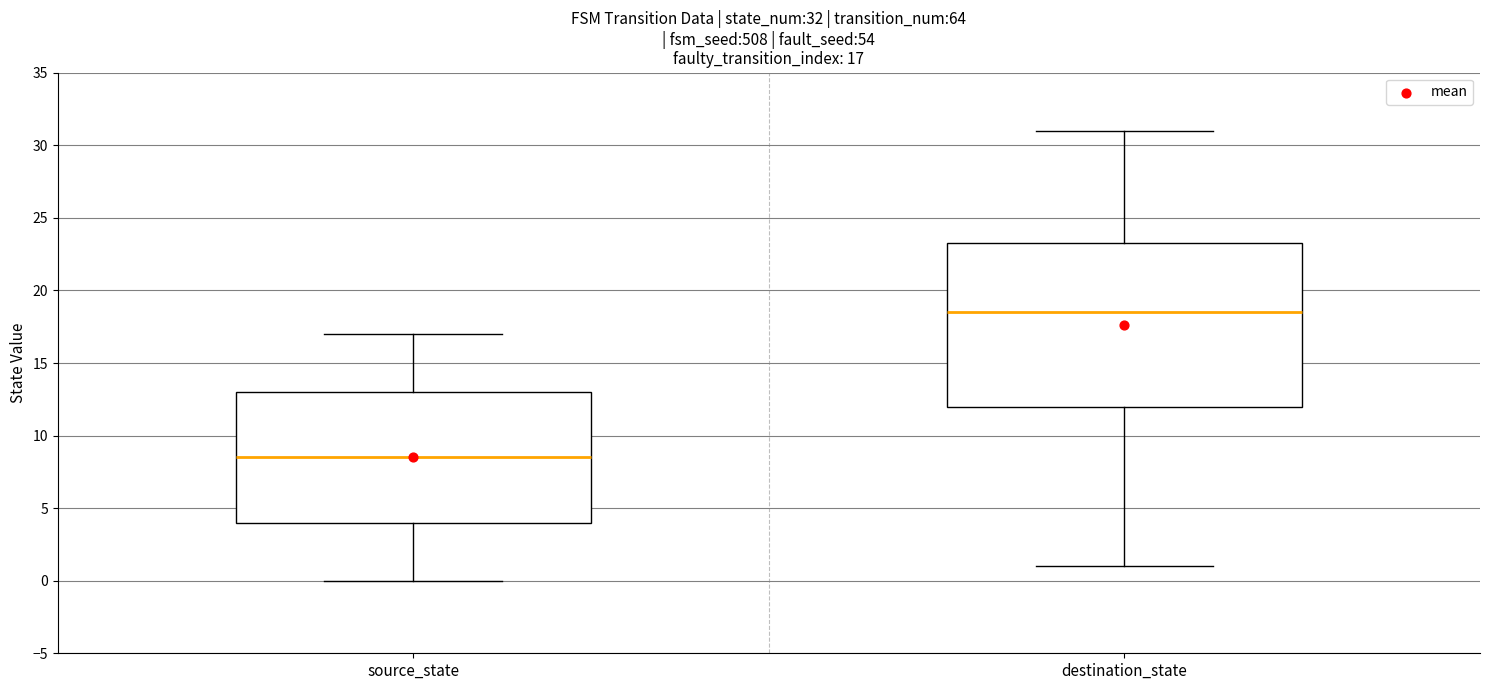

Which box has the lowest median line?

source_state